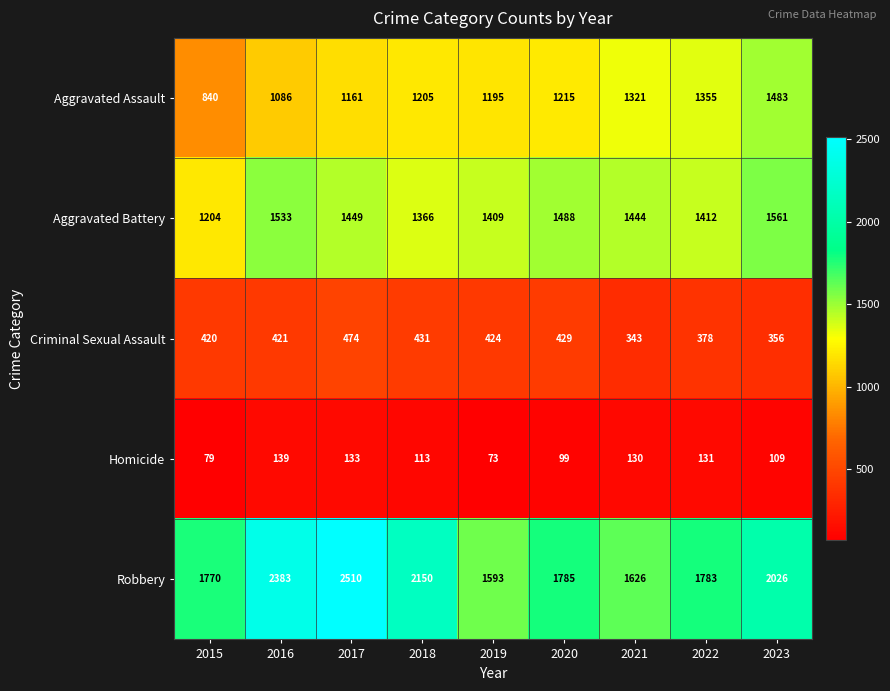

What is the maximum value shown in the chart?

2510